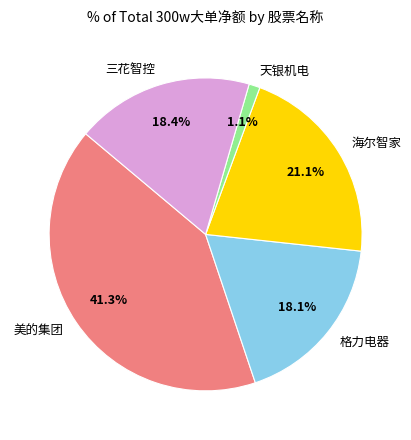

What percentage do 海尔智家 and 天银机电 together represent?

22.2%